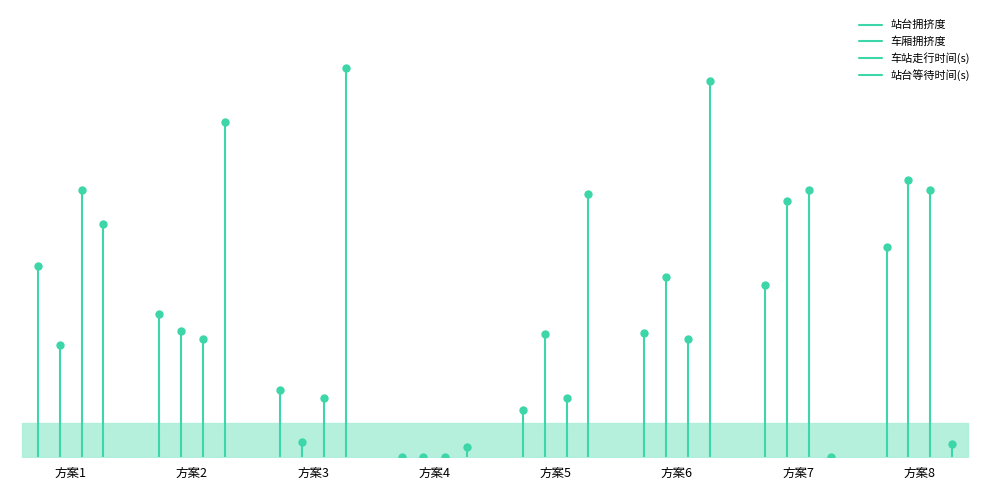

How many lines are shown in the chart?

4